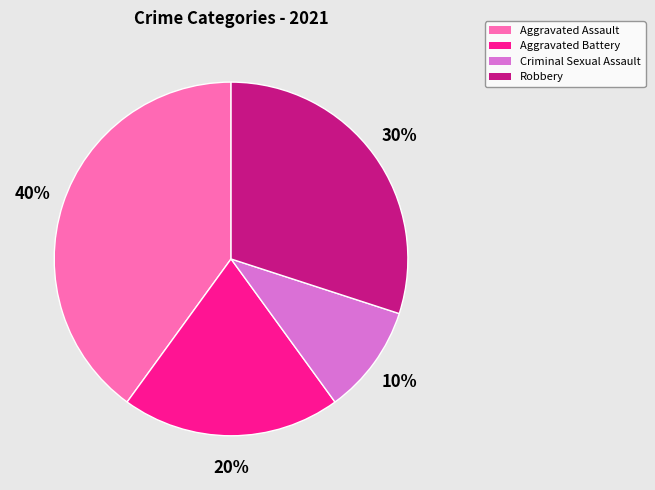

Combined, do Robbery and Criminal Sexual Assault account for over 50%?

No